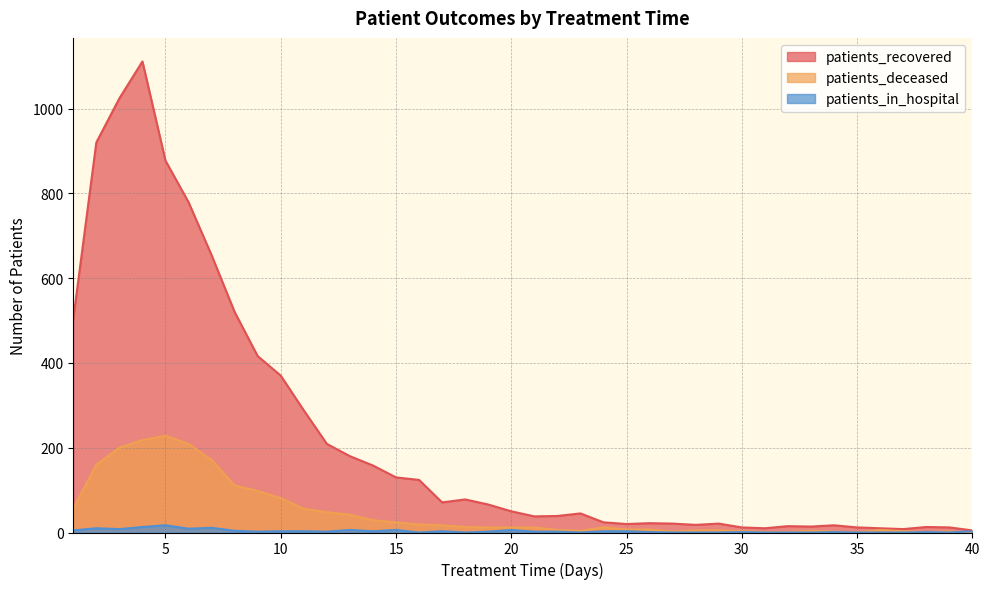

At which label does patients_recovered first exceed 50?

1